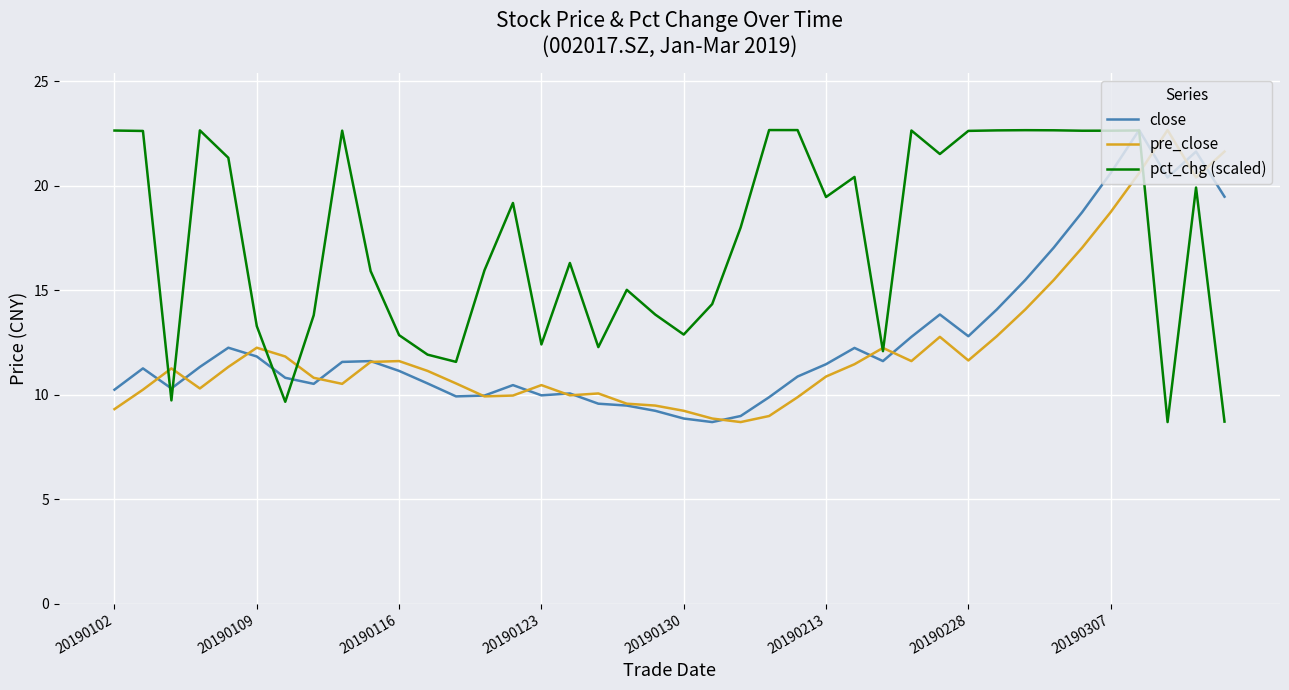

How many lines are shown in the chart?

3